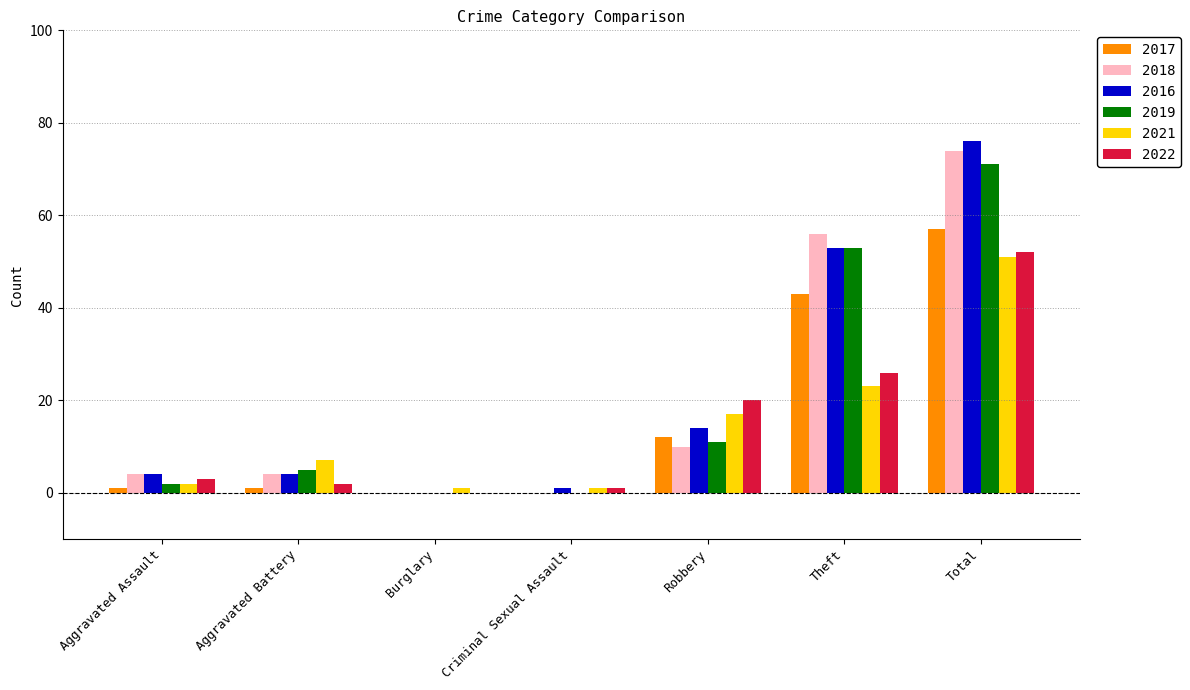

What is the sum of the 2019 values at Robbery and Theft?

64